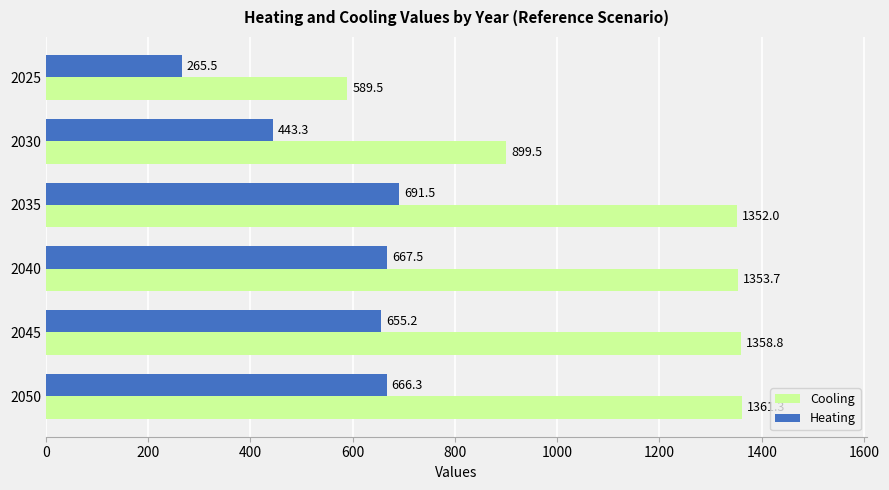

What is the sum of the Cooling values at 2045 and 2035?

2710.8